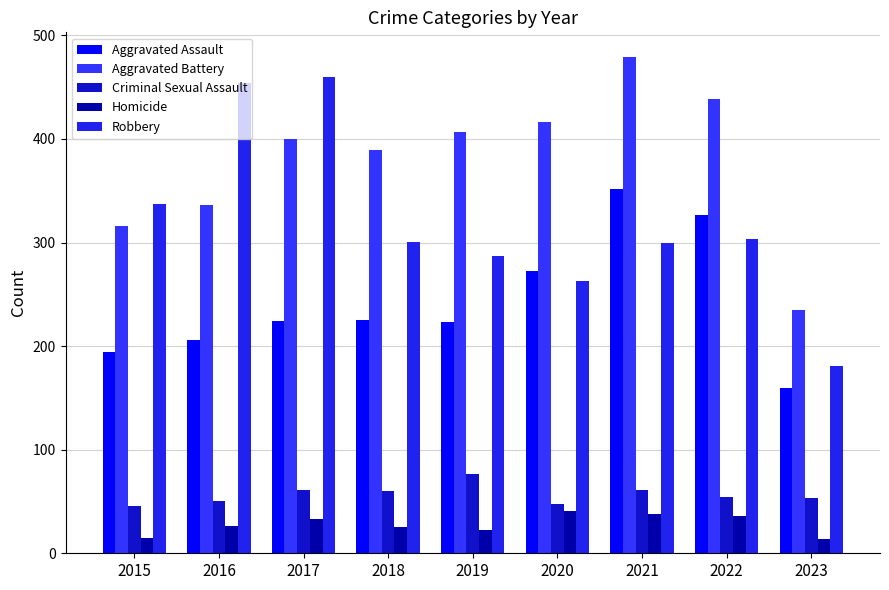

At how many categories does at least one series exceed 203?

9